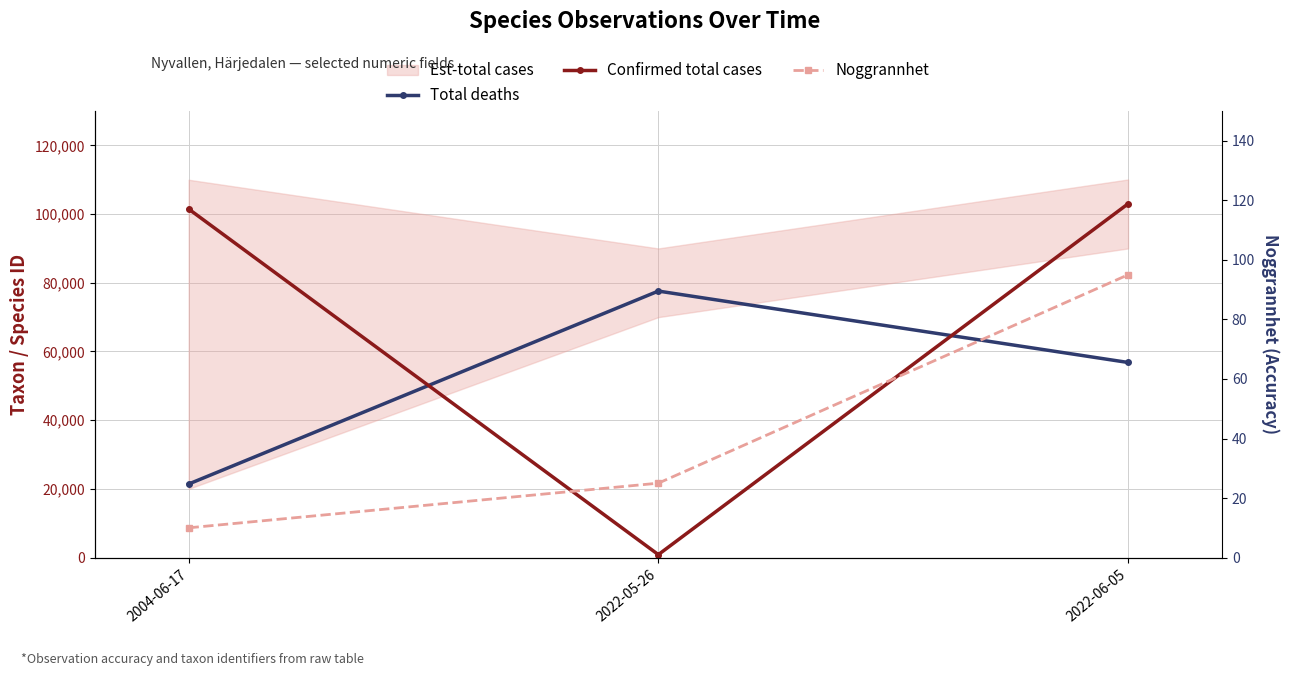

At which category is the sum across all series the highest?

2022-06-05